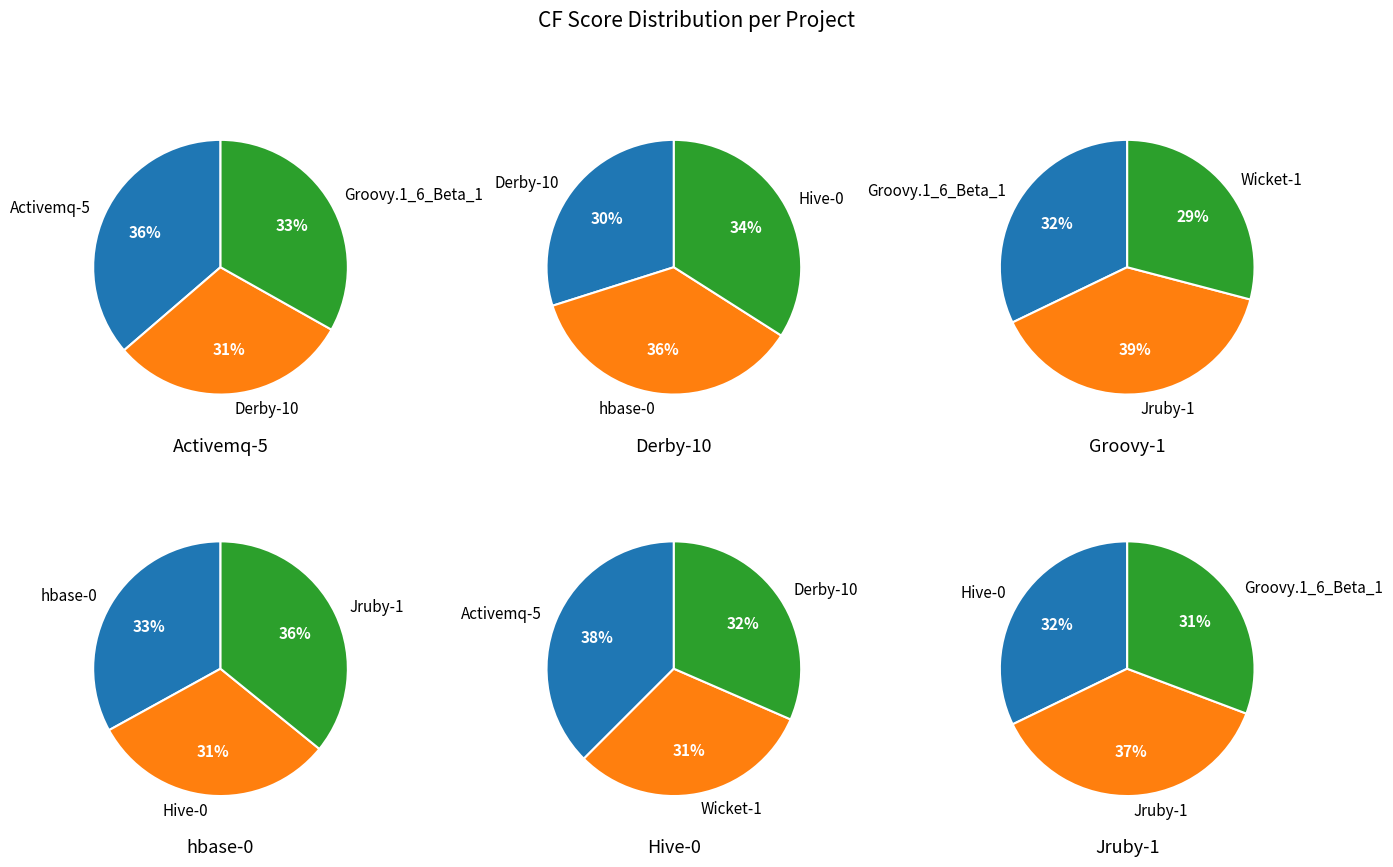

Which slice is the largest?

Jruby-1